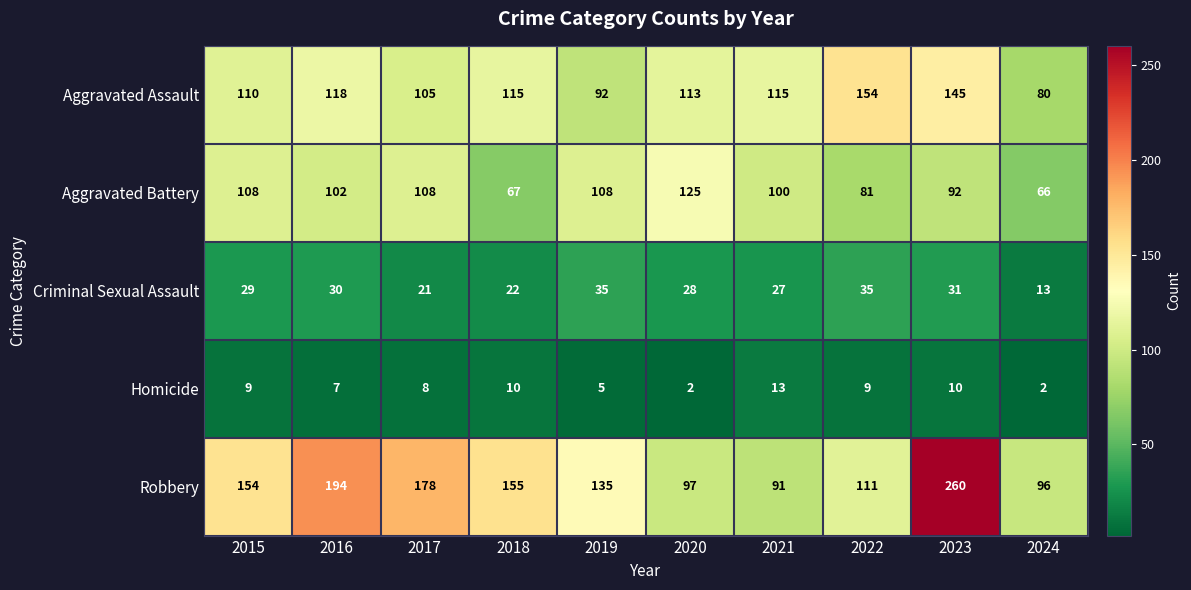

How many values in the Aggravated Battery series are below 102?

5